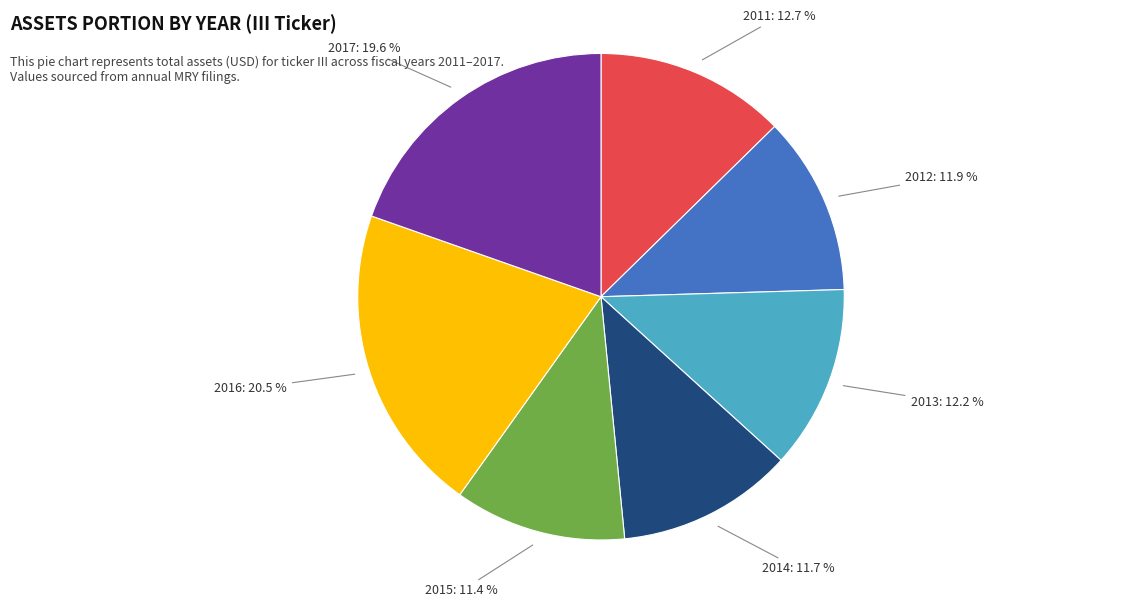

To the nearest percent, what is the difference between the 2012 and 2011 slice percentages?

1%